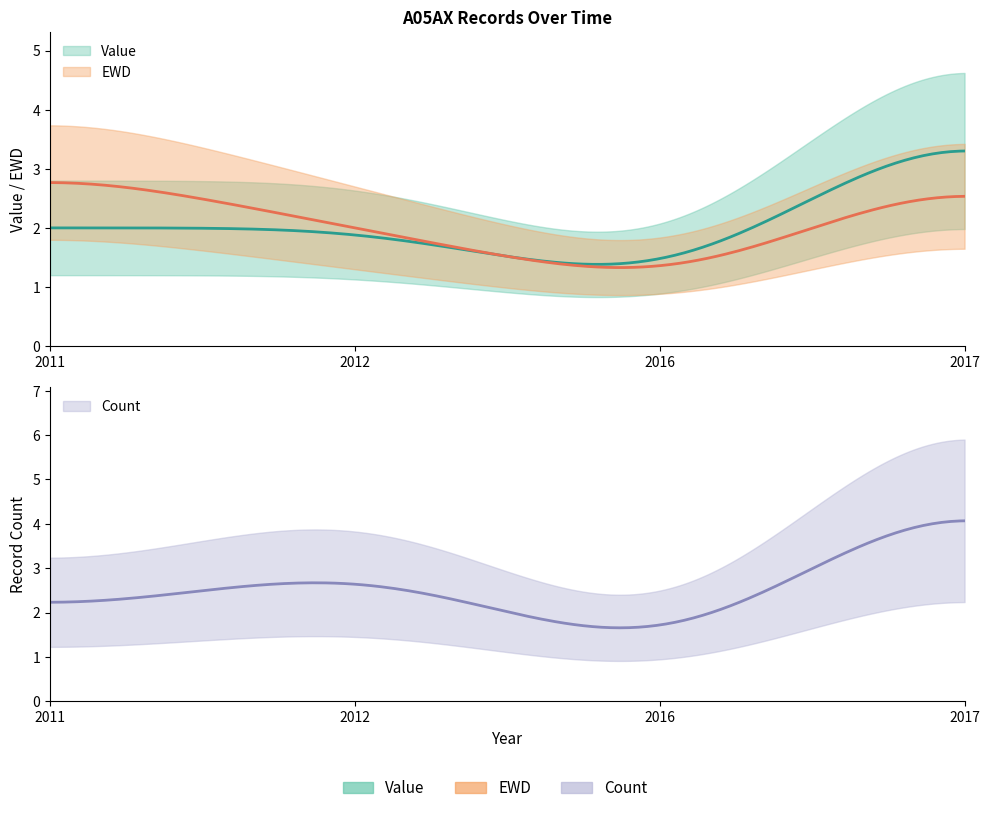

The EWD series shows 1 at 2016. True or false?

False